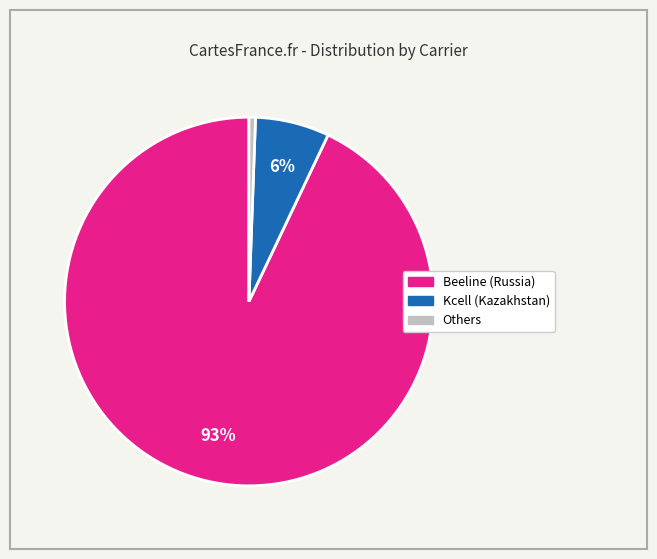

To the nearest percent, what is the difference between the largest and smallest slice percentages?

92%